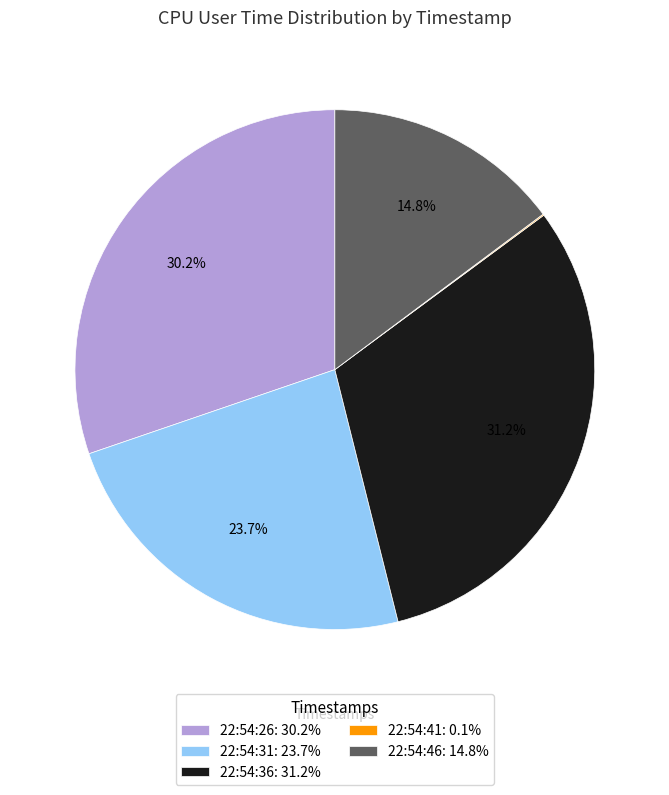

Which category has the biggest portion of the pie?

22:54:36